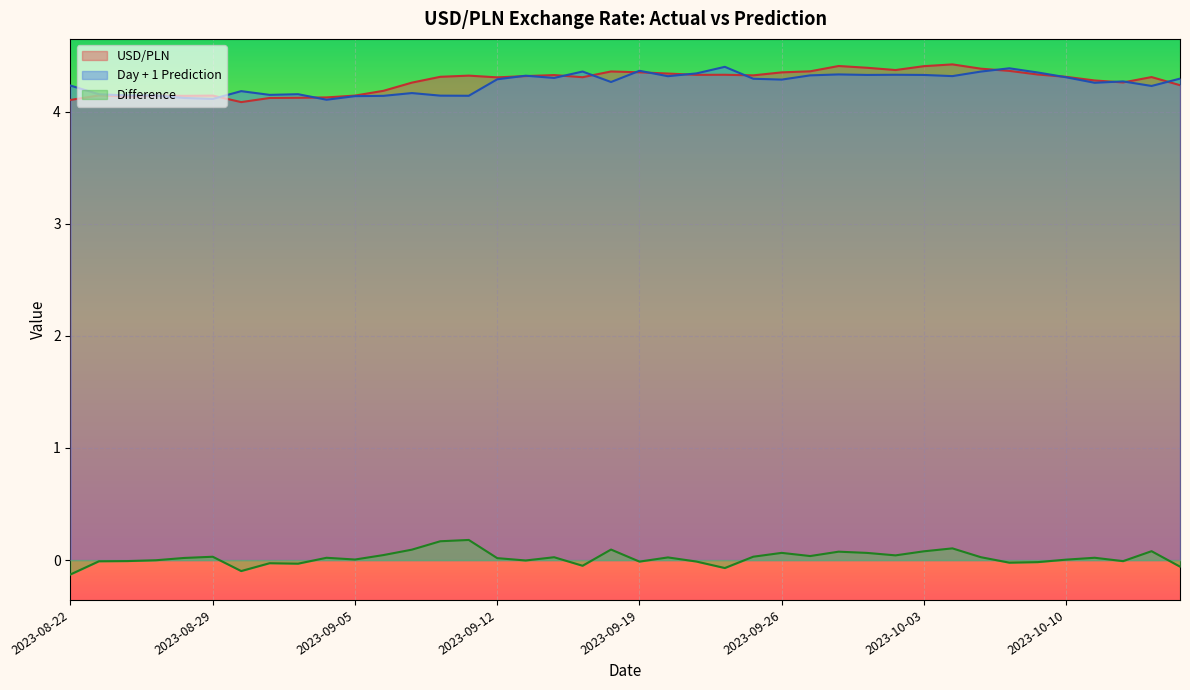

Where does the Difference series first go above 0?

2023-08-28